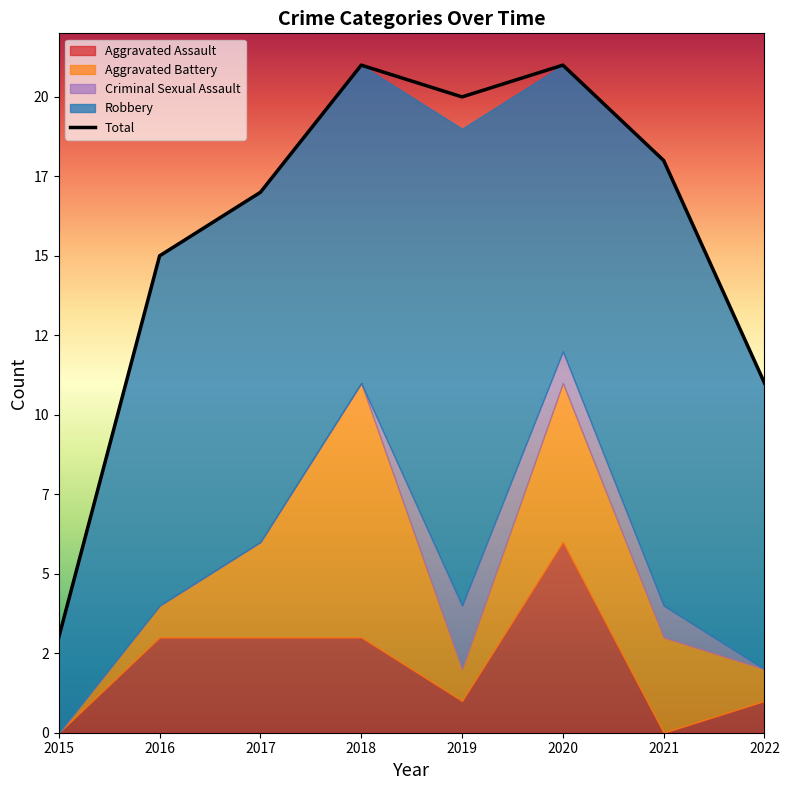

What is the difference between the maximum and minimum values?

18